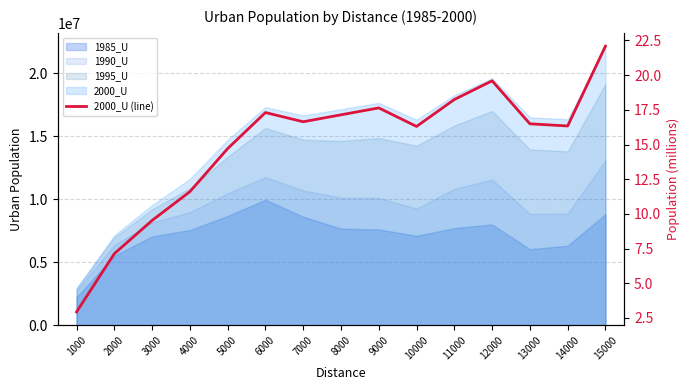

Does the chart have visible grid lines?

Yes